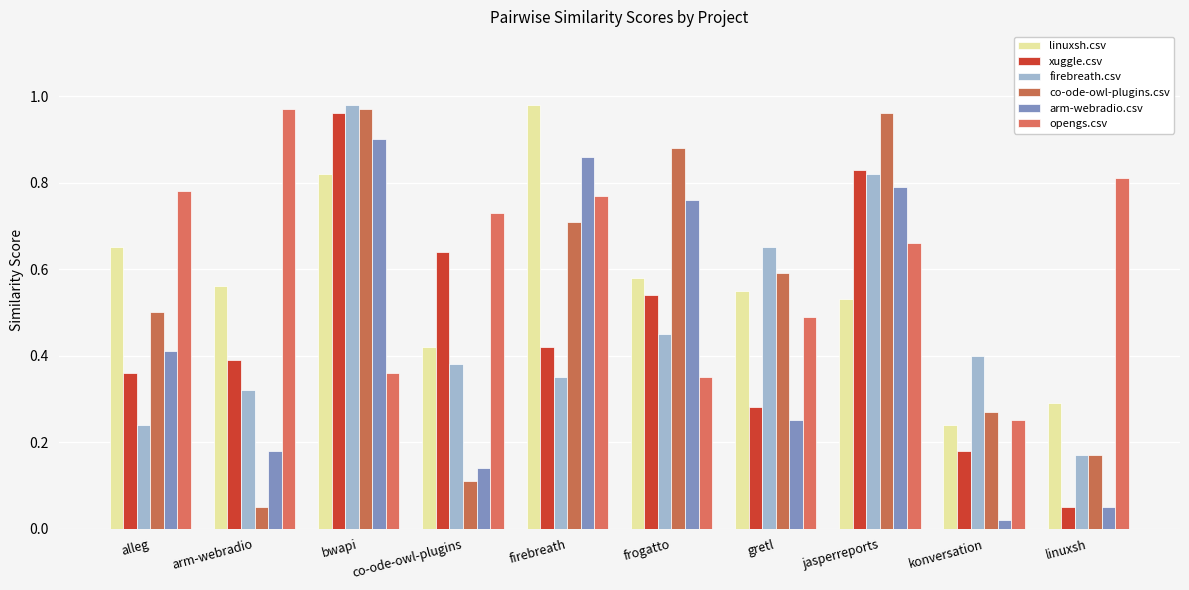

How many bars are there in each group?

6